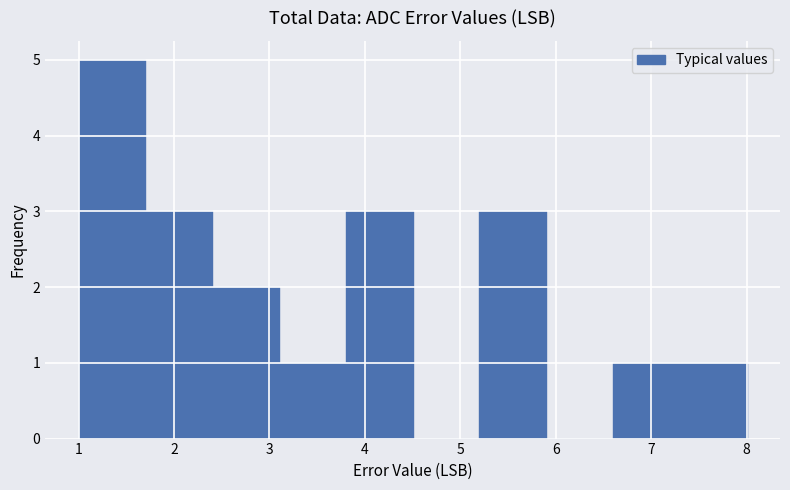

Reading left to right, list every bar in this chart as the range it spans on the x-axis followed by its height. The values are not printed on the chart, so give them approximately, as read against the axis.

1.0 to 1.7: 5
1.7 to 2.4: 3
2.4 to 3.1: 2
3.1 to 3.8: 1
3.8 to 4.5: 3
4.5 to 5.2: 0
5.2 to 5.9: 3
5.9 to 6.6: 0
6.6 to 7.3: 1
7.3 to 8.0: 1